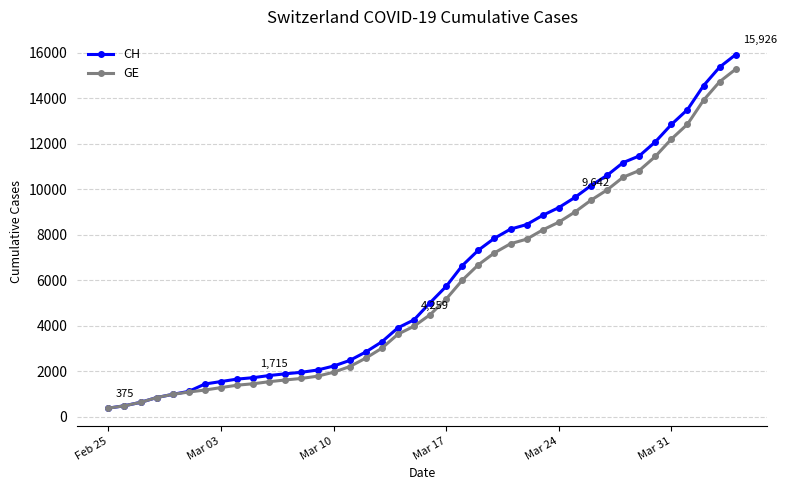

Does the chart display data point markers on the line(s)?

Yes